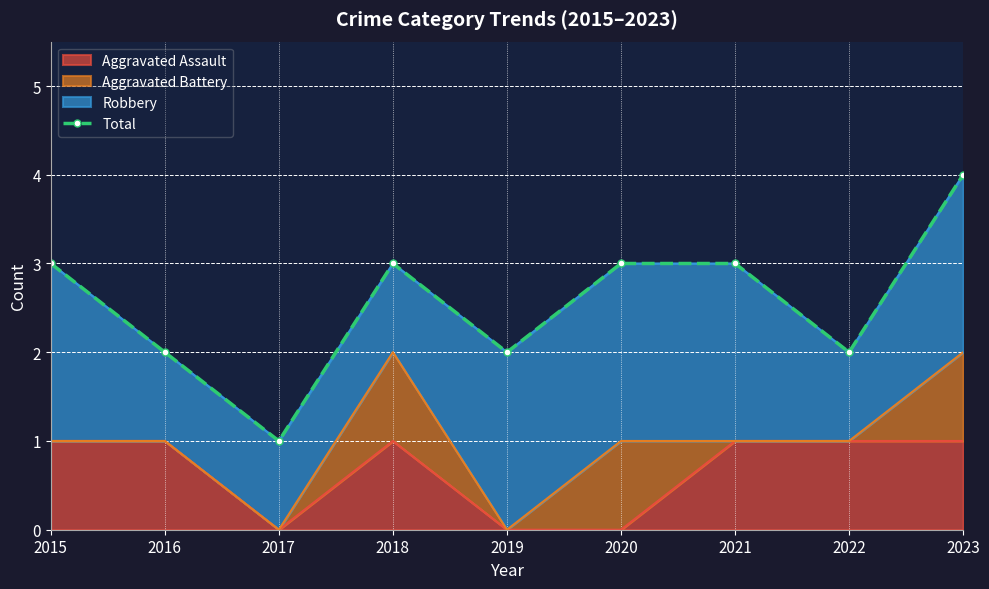

What is the change in value from 2017 to 2023?

+3